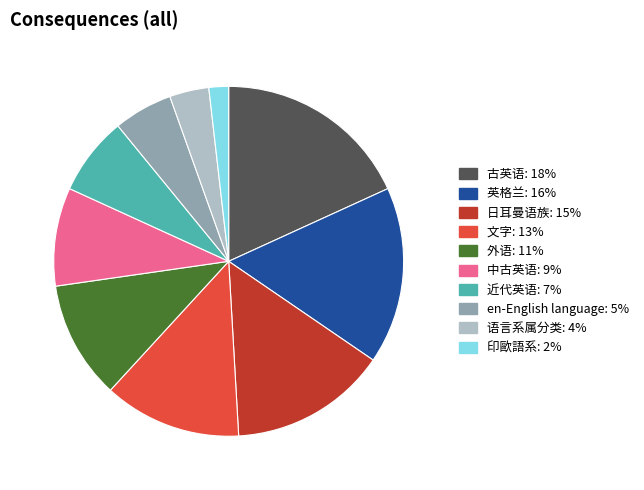

Is there a majority slice in this chart?

No